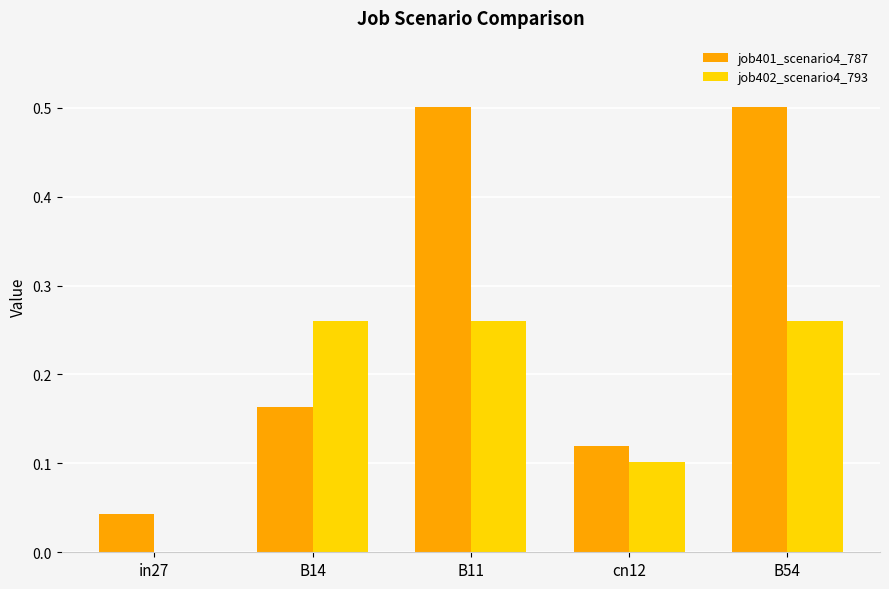

What is the sum of all job401_scenario4_787 values?

1.3